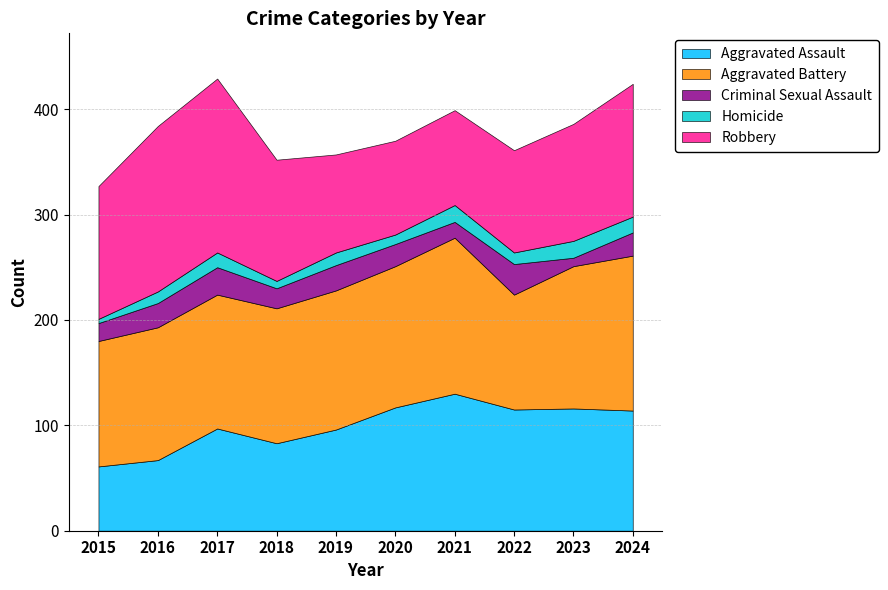

Which category has the highest value in the Criminal Sexual Assault series?

2022